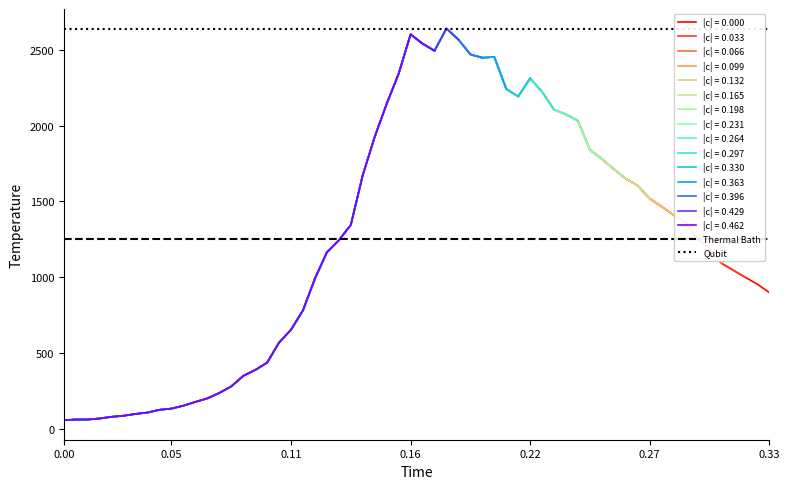

What is the maximum value shown in the chart?

2638.0